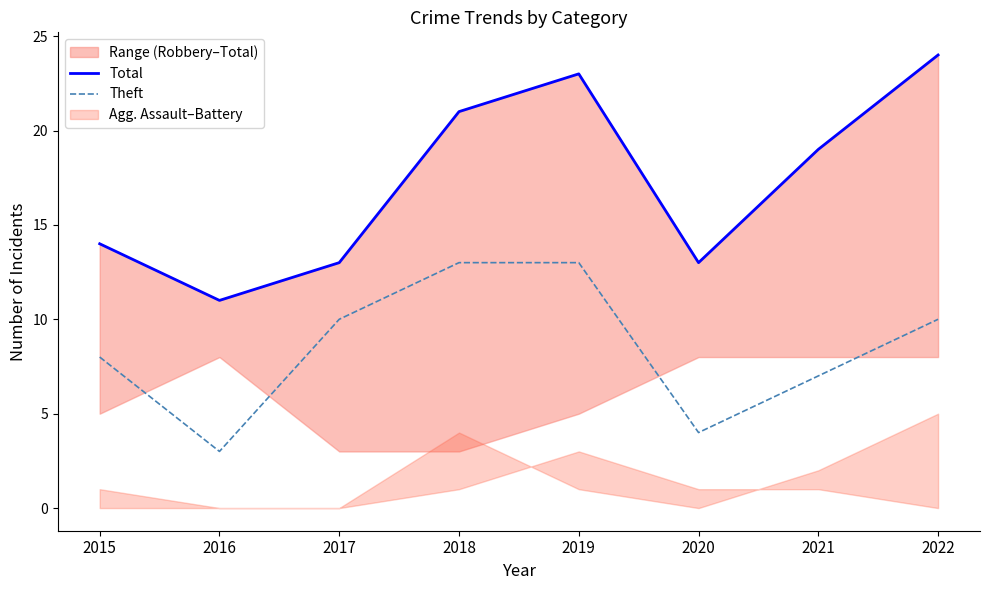

Rank the series by their maximum value, from lowest to highest.

Theft, Total